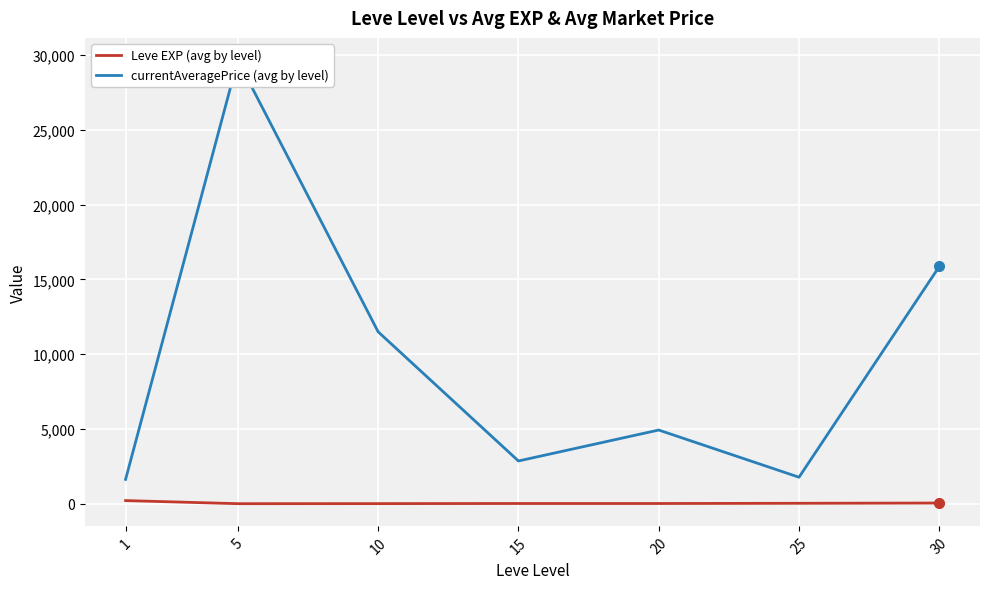

What is the difference between the maximum and second lowest values in the currentAveragePrice (avg by level) series?

27894.0